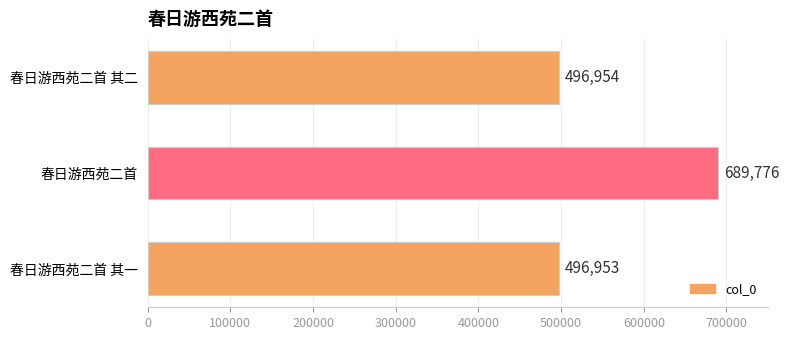

Is it true that the value at 春日游西苑二首 其一 is 496953?

True